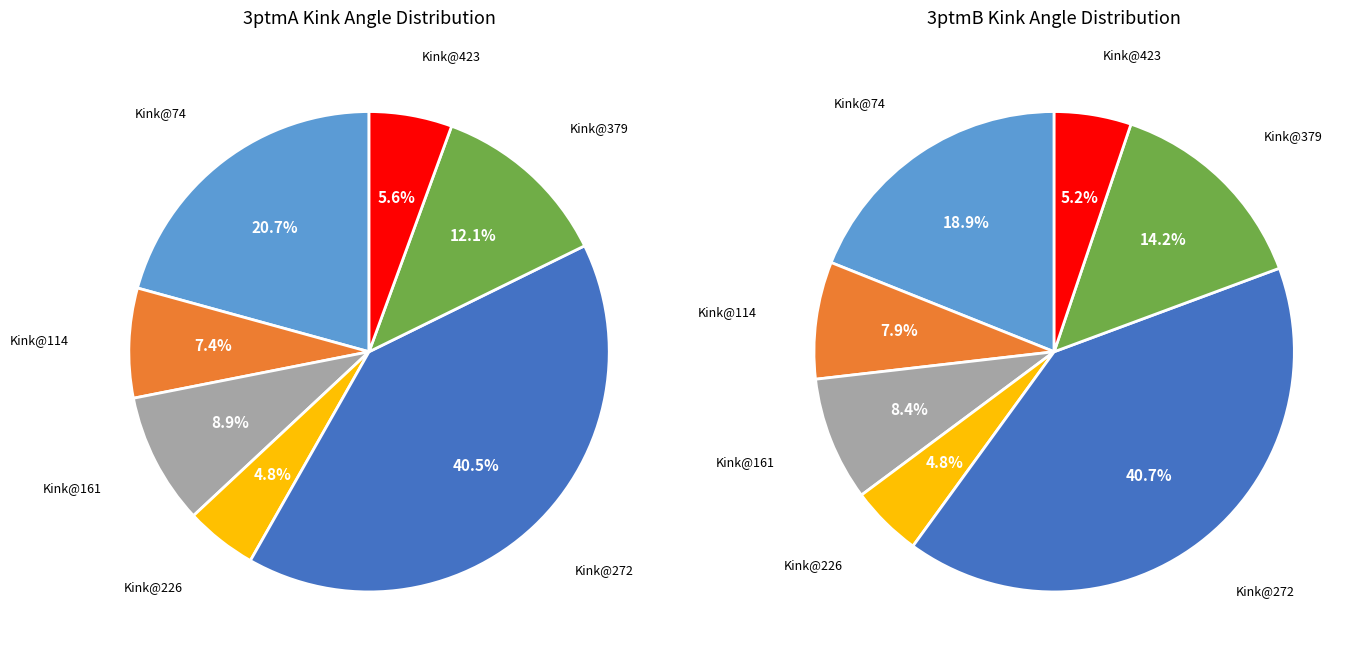

Between Kink@226 and Kink@379, which is larger?

Kink@379